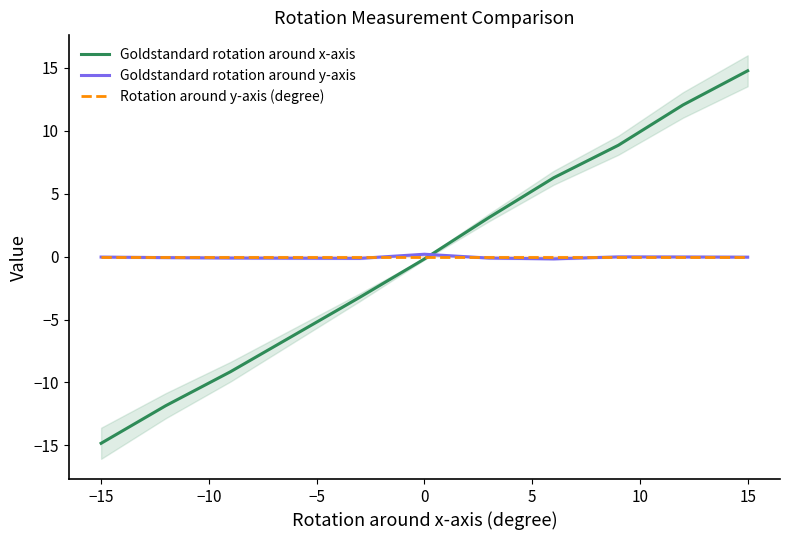

Count the values in the range -9 to 9.

7